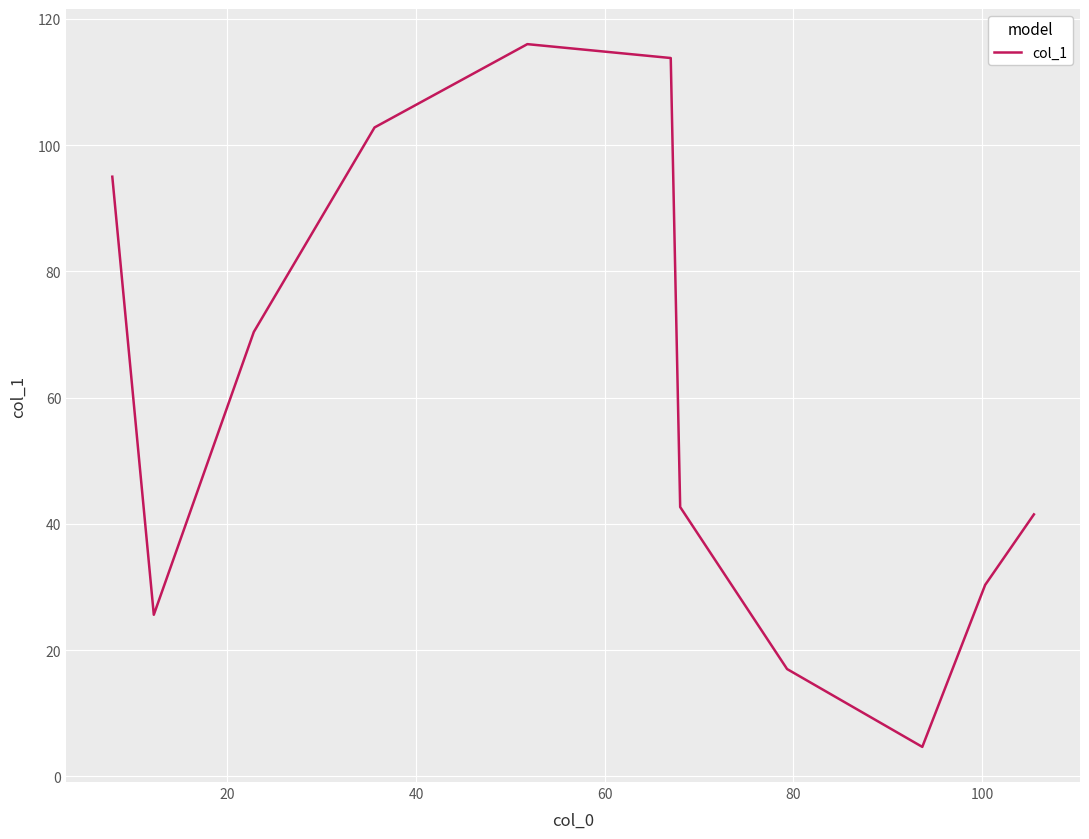

What is the minimum value shown in the chart?

4.7